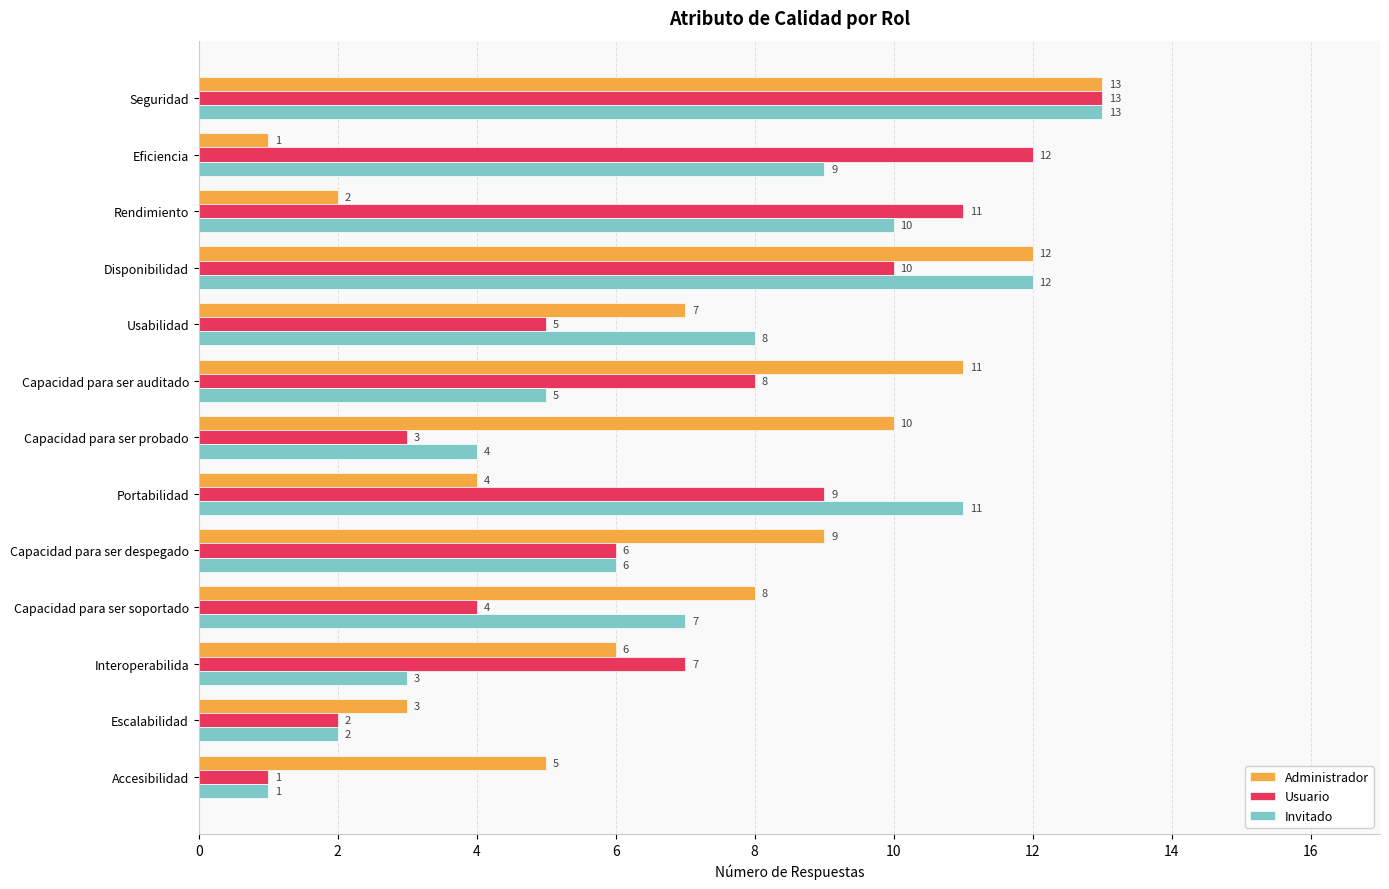

The value of Usuario at Capacidad para ser despegado is 2. True or false?

False